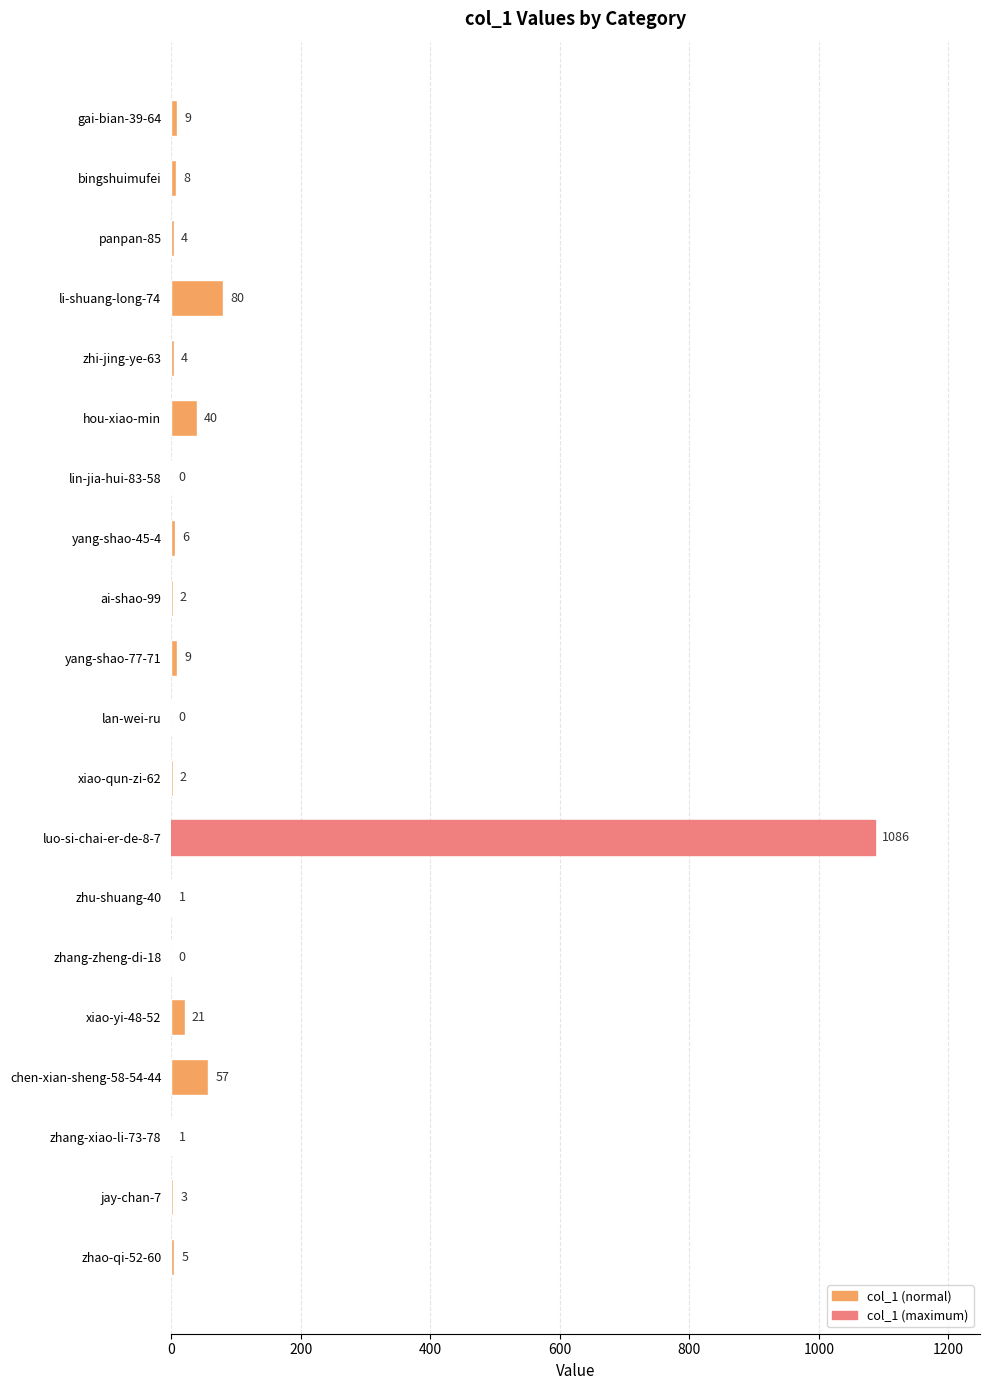

What is the sum of all values?

1338